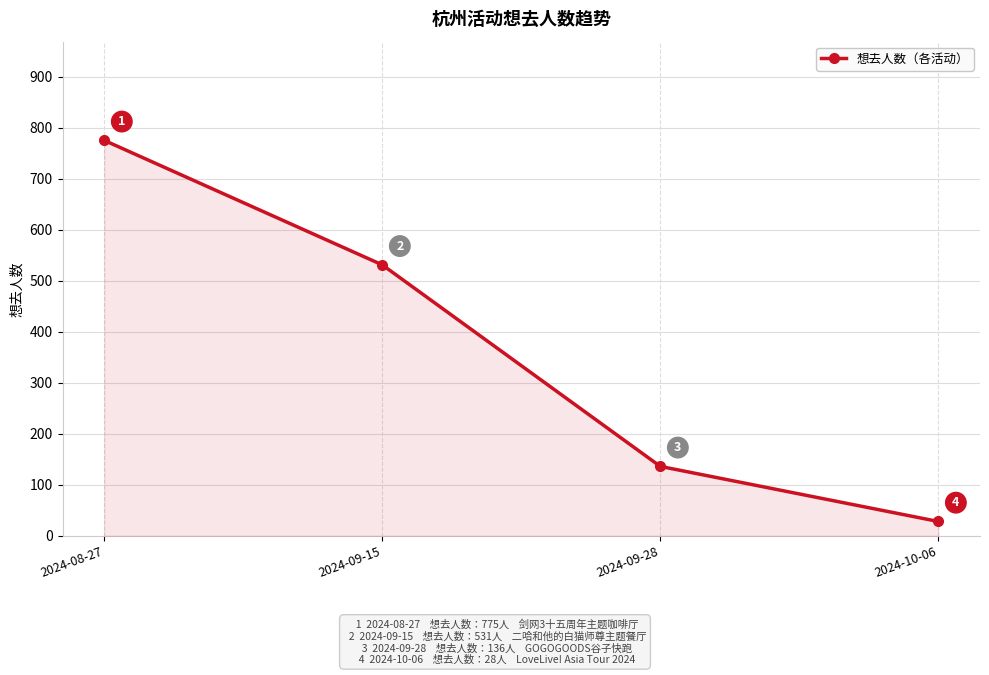

Which label corresponds to the smallest value in the chart?

2024-10-06